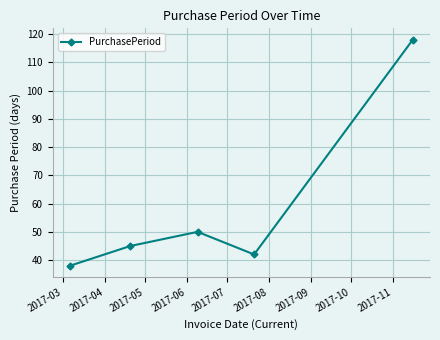

What is the average value?

59